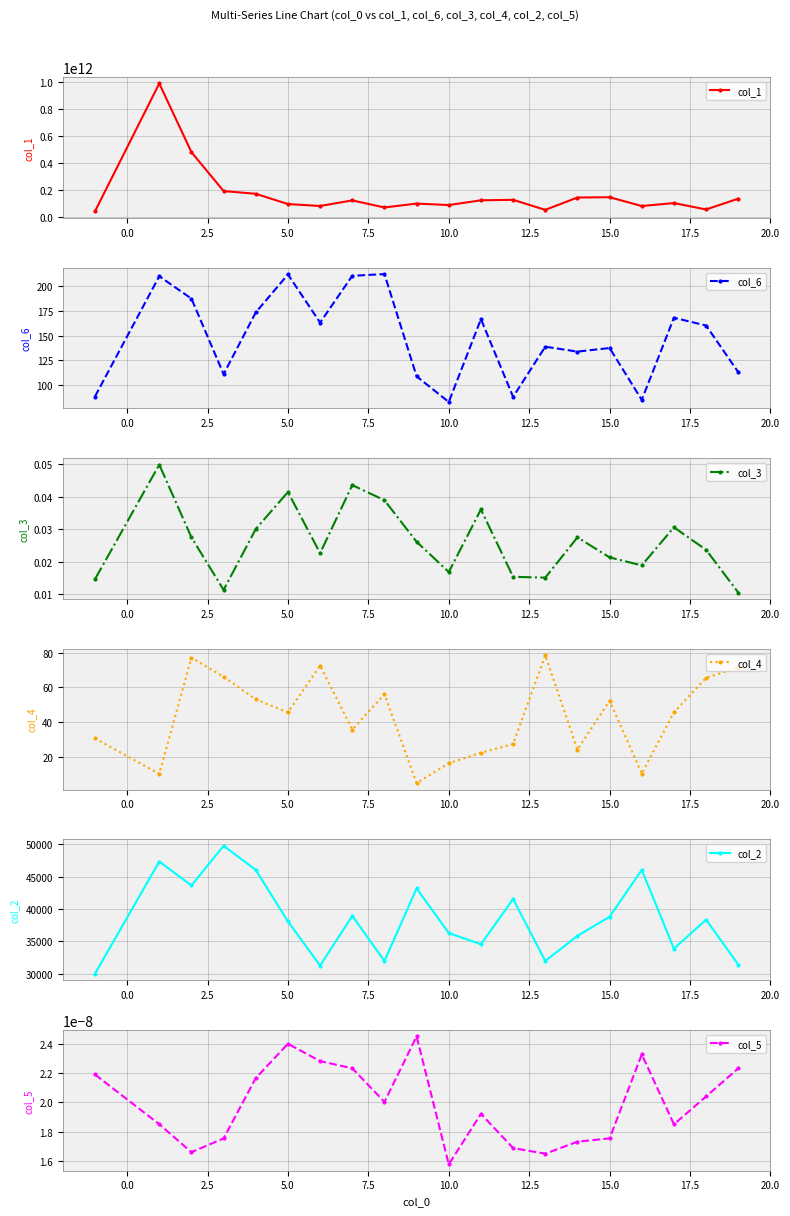

In col_2, how many points are higher than both neighbors (excluding endpoints)?

7